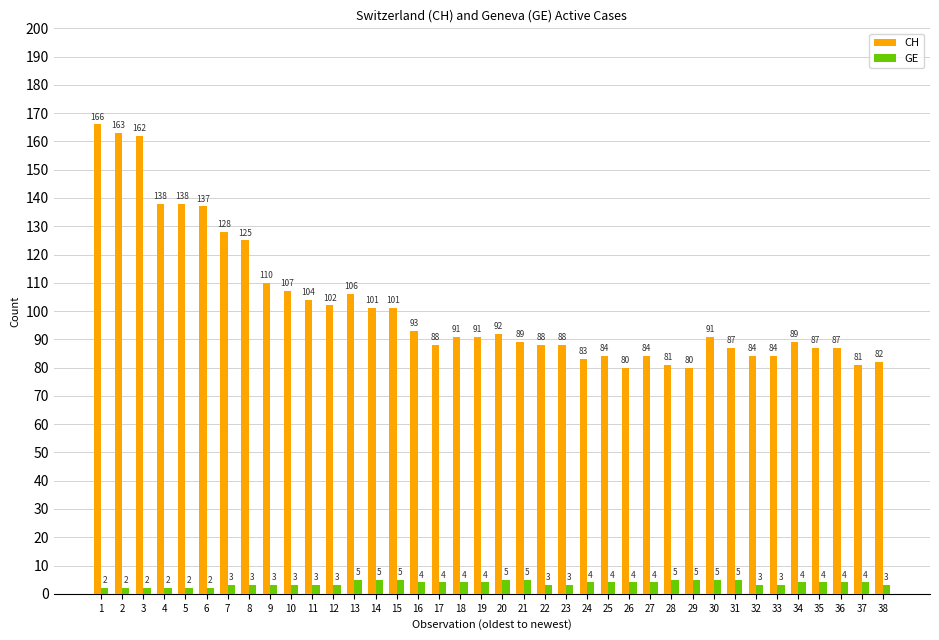

The CH series shows 115 at 24. True or false?

False